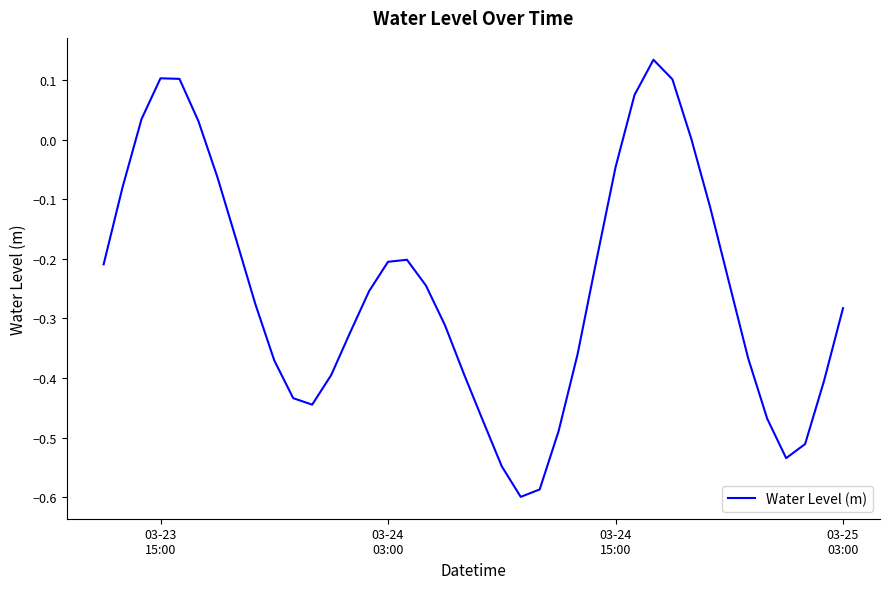

What is the difference between the maximum and minimum values?

0.7